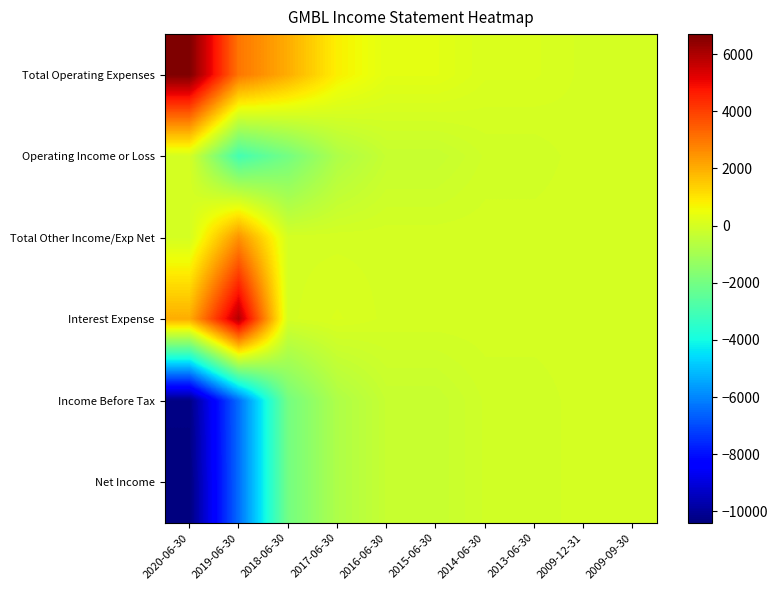

At how many categories does at least one series exceed 1403?

3